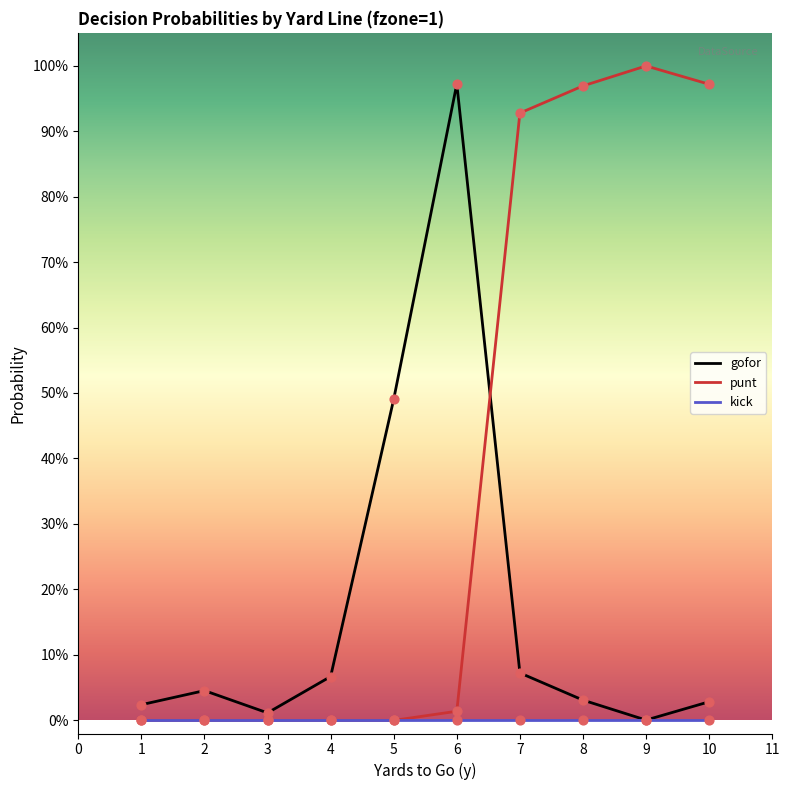

What are all the series names shown in the legend?

gofor, punt, kick